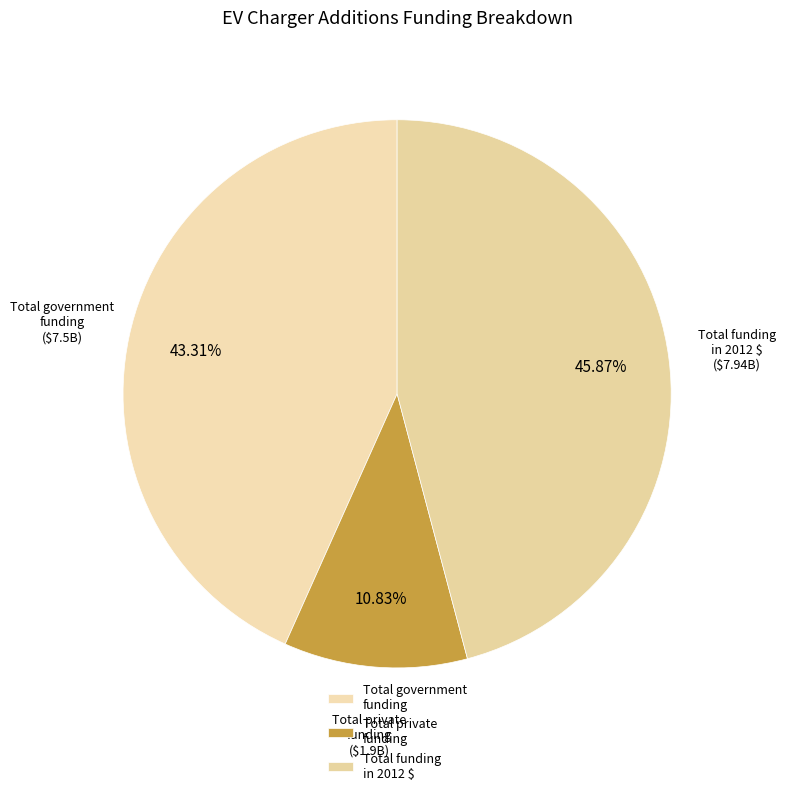

Is there a majority slice in this chart?

No